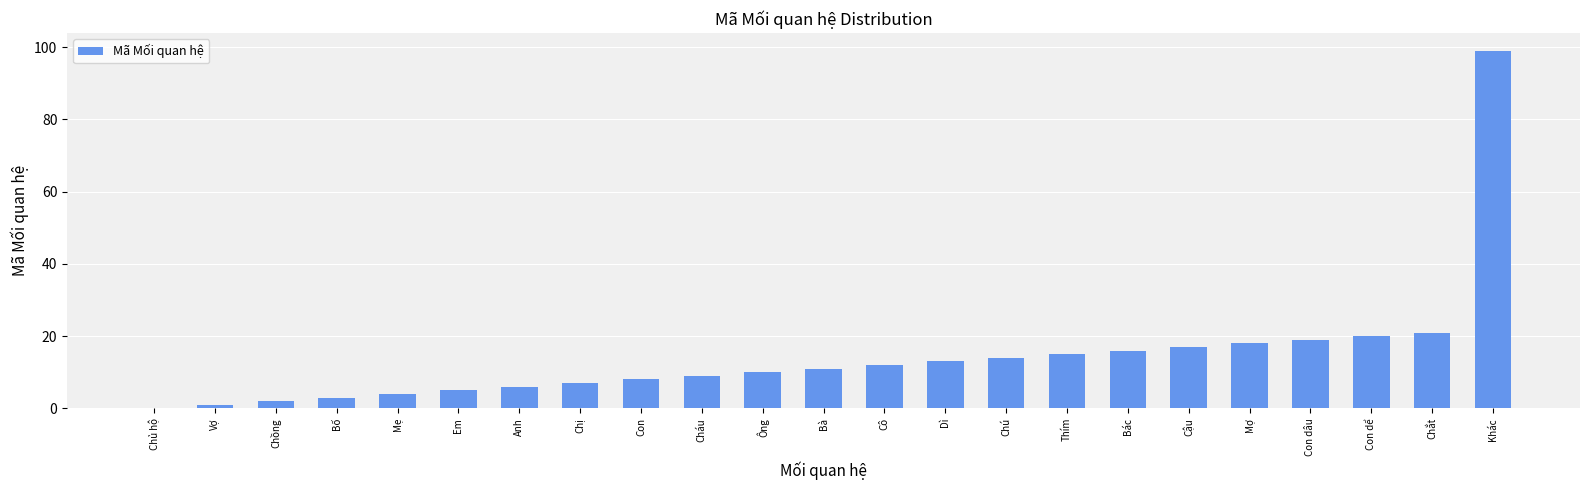

Count the number of data series in this chart.

1